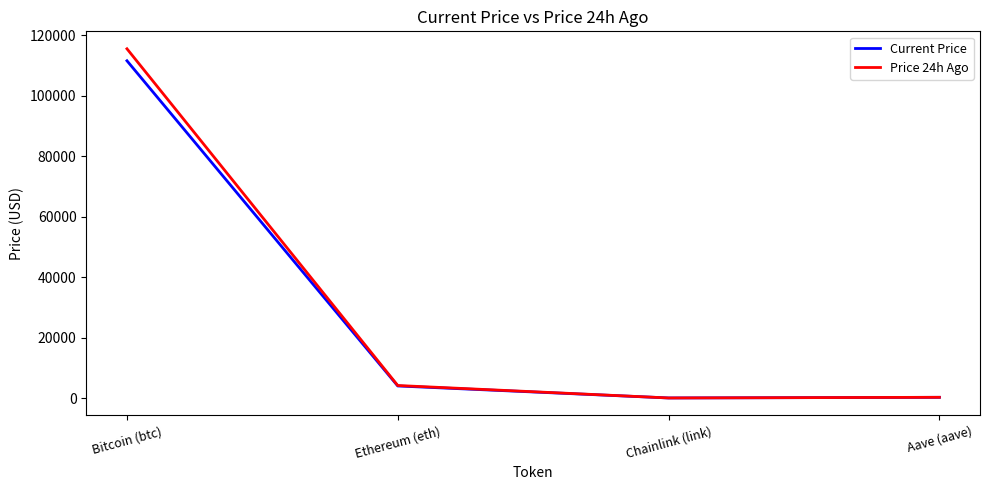

Is the value of Price 24h Ago at Aave (aave) greater than the value of Current Price at Bitcoin (btc)?

No